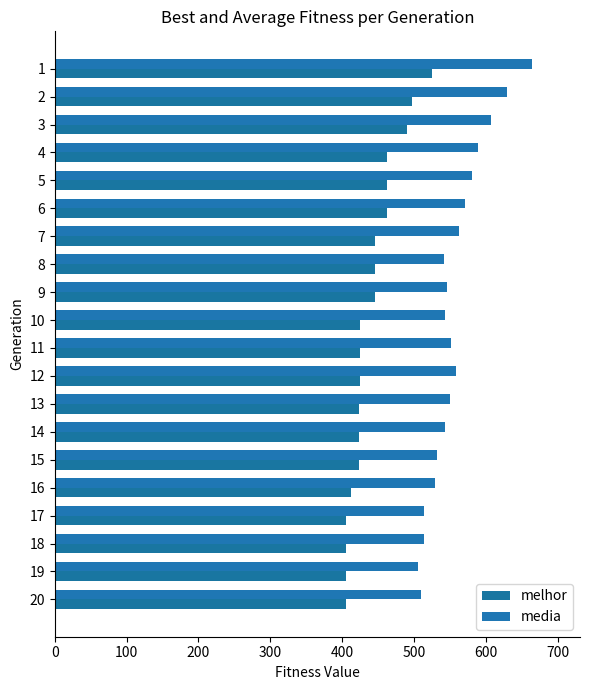

Which series has the largest total across all categories?

media